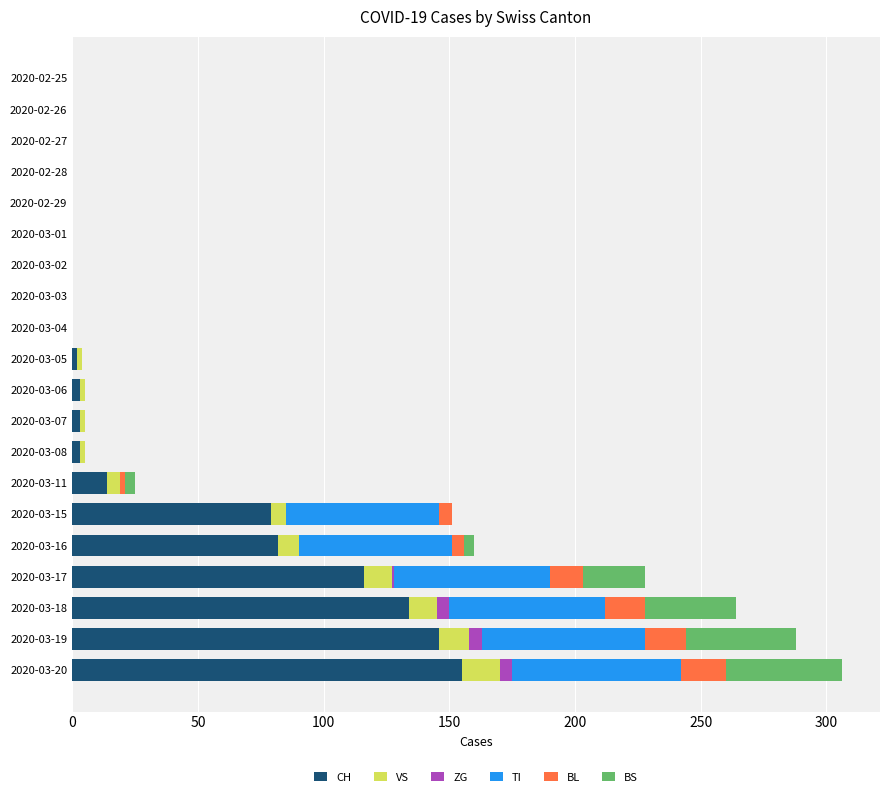

What is the maximum value for CH?

155